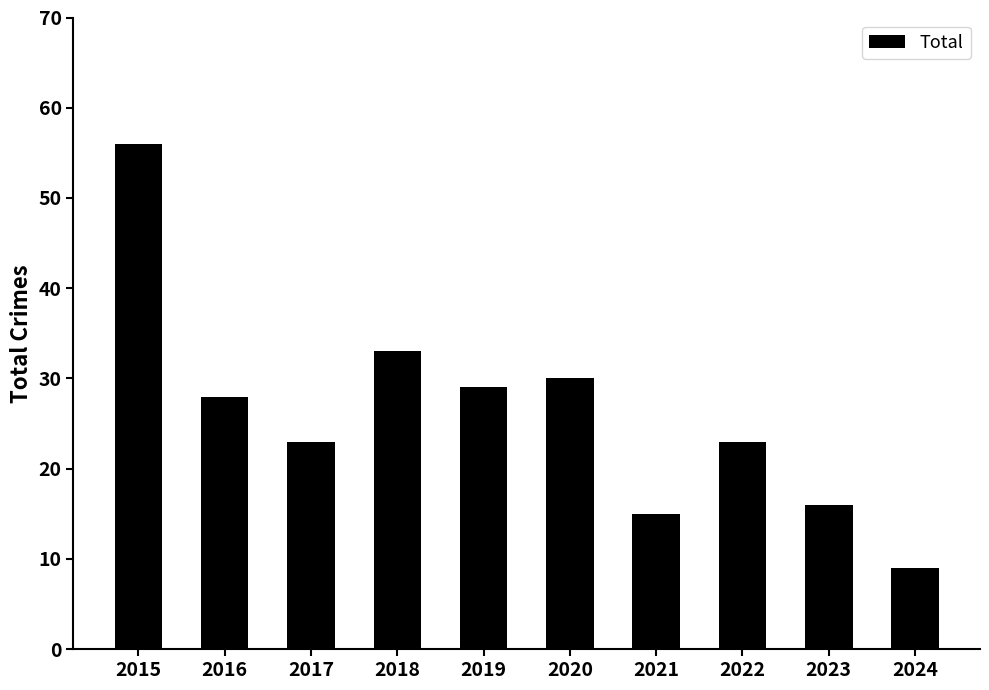

What is the difference between the values at 2015 and 2020?

26